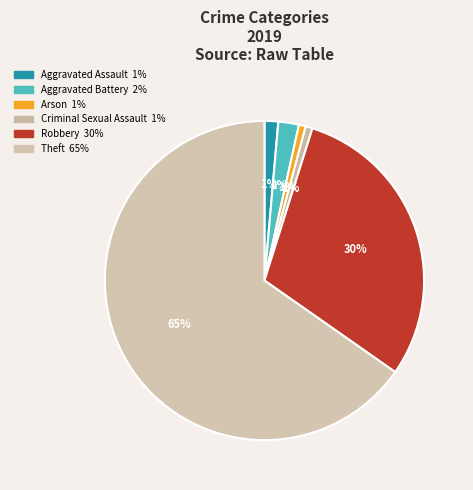

How many slices are in this pie chart?

6